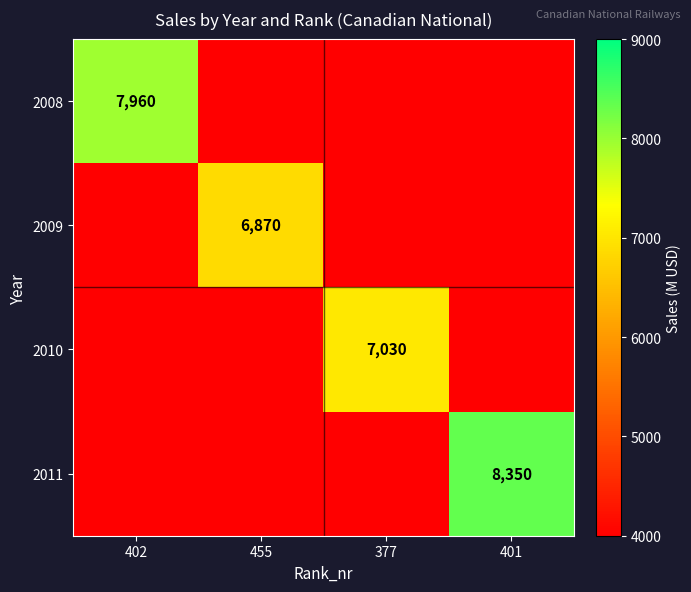

The 2010 series shows 7030 at 377. True or false?

True